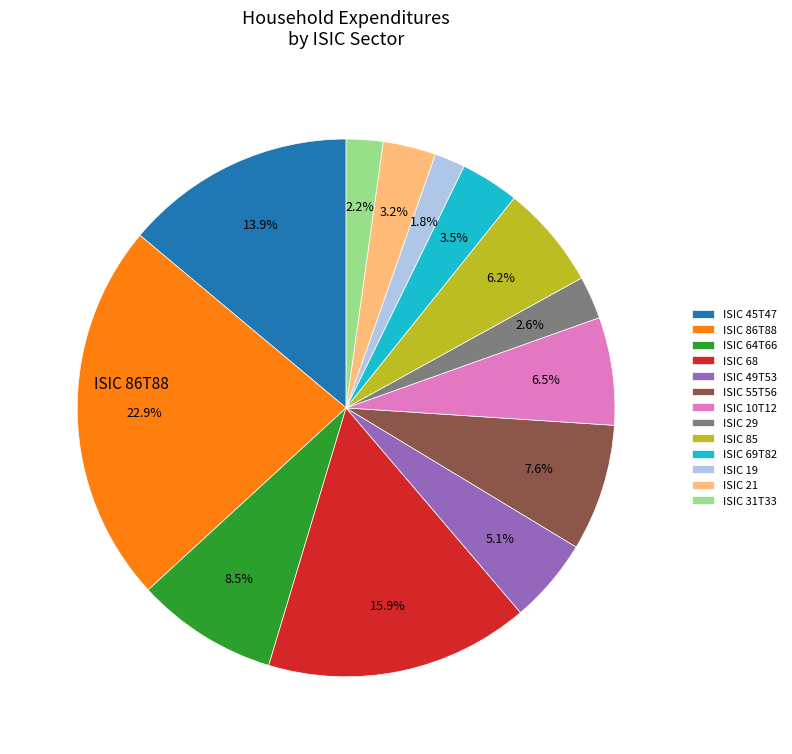

Is there any slice that represents more than half of the pie?

No